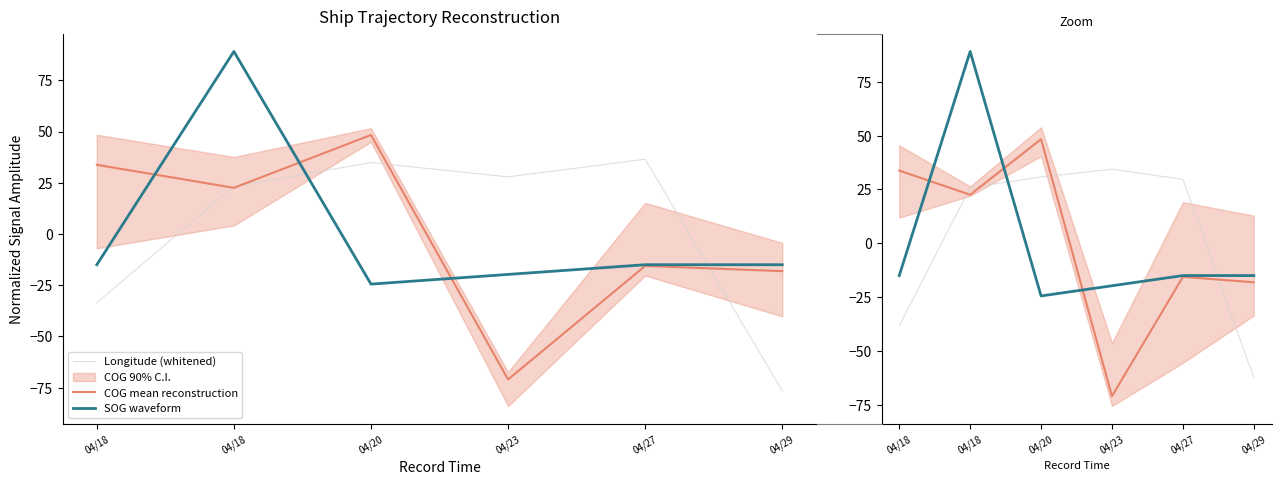

What is the value of the Longitude (whitened) point at the 4th from the left?

34.4